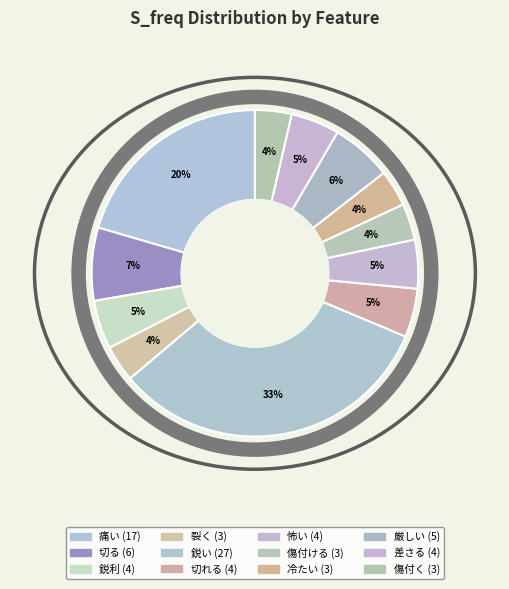

What is the change in value from 切れる to 厳しい?

+1